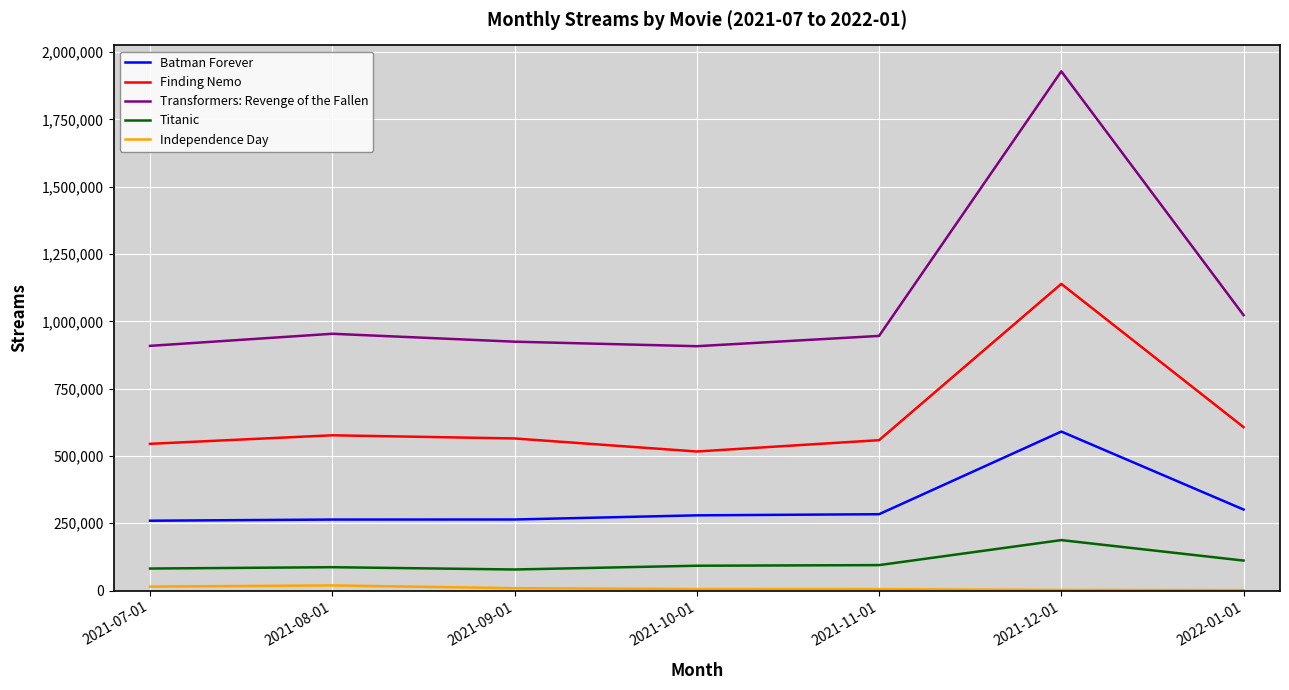

True or false: Transformers: Revenge of the Fallen and Finding Nemo cross at least once.

False